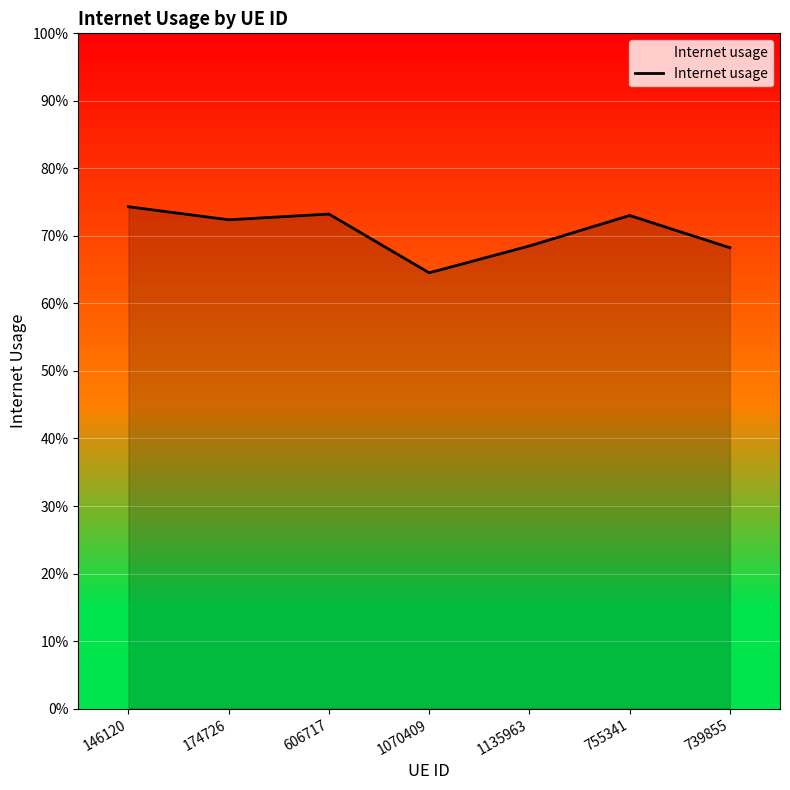

Is this an area chart (filled region under the line)?

Yes